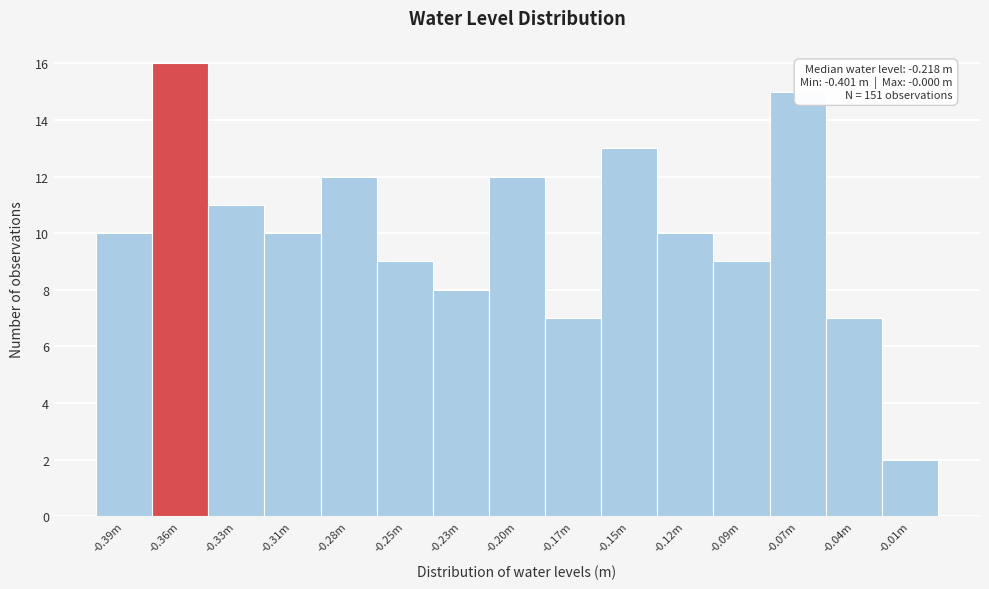

Reading left to right, list all the values displayed in this chart.

10	16	11	10	12	9	8	12	7	13	10	9	15	7	2